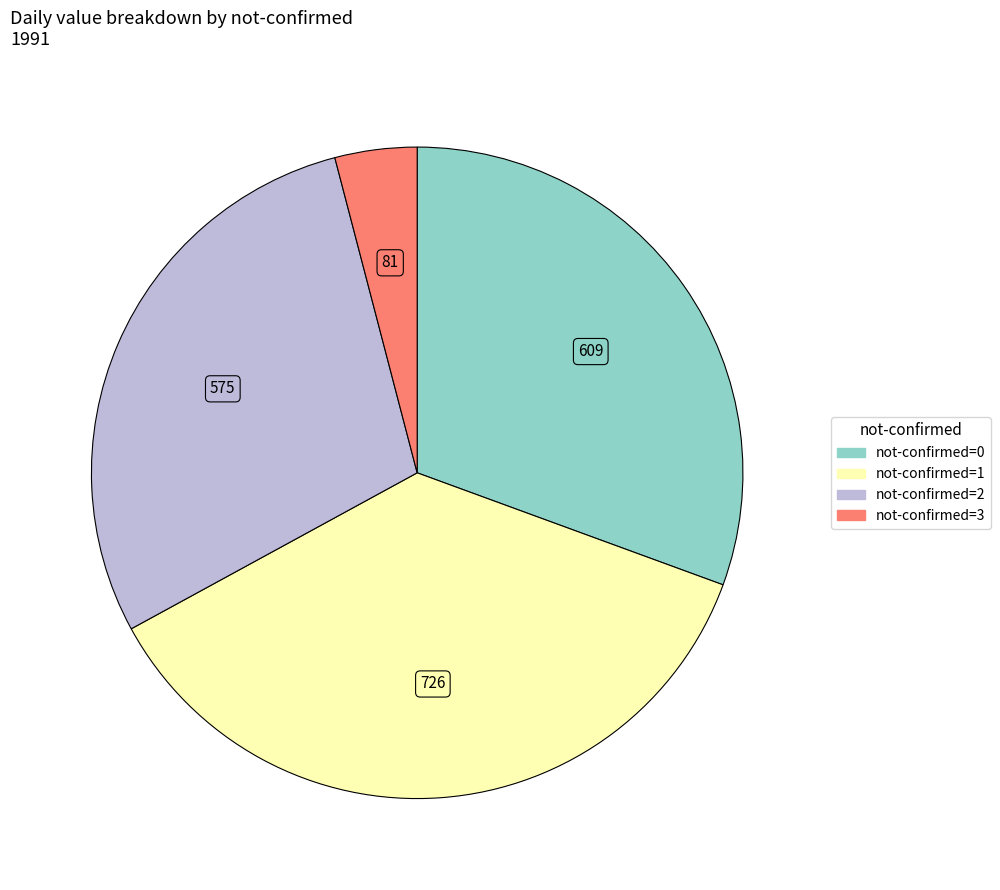

How many slices are in this pie chart?

4